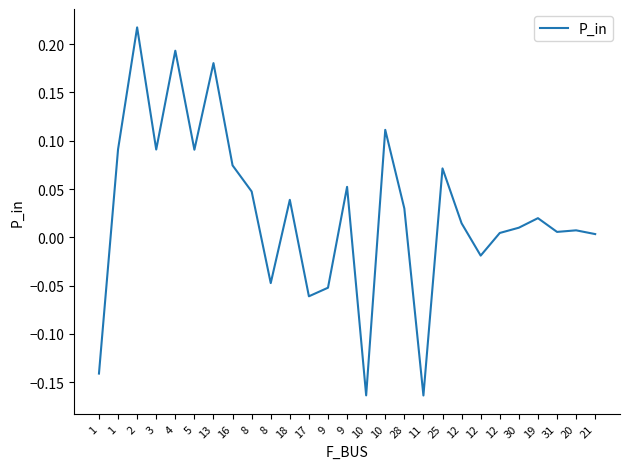

Which category has the lowest value across all series?

11